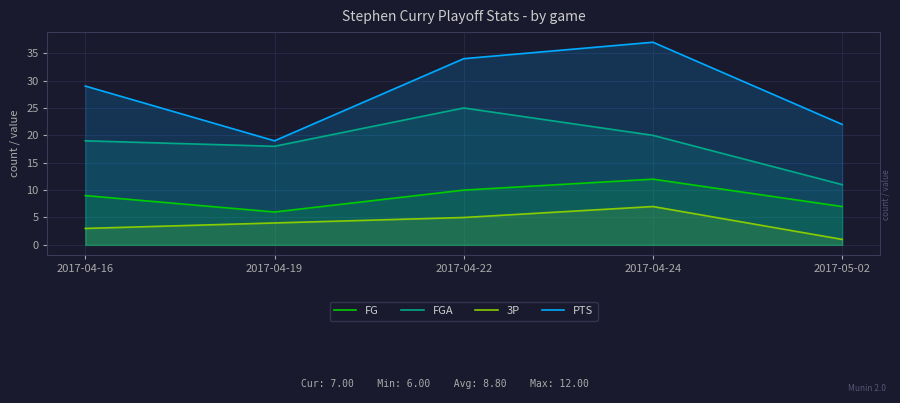

Which series has the widest spread of values?

PTS